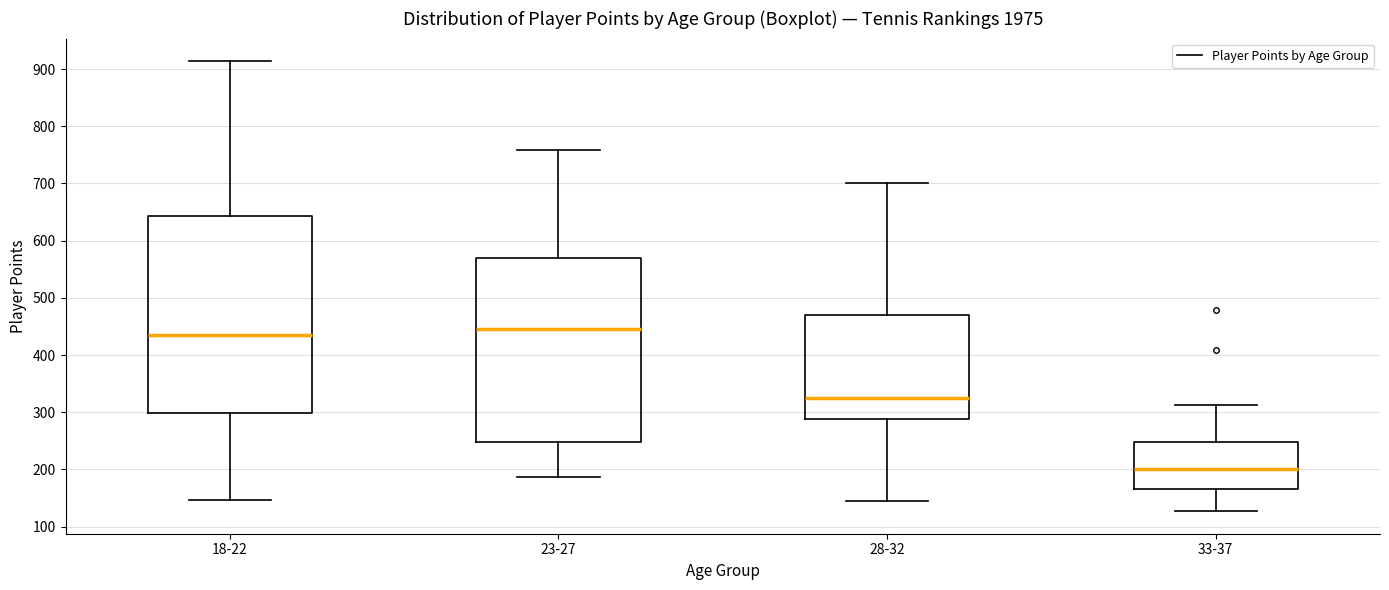

Which box is the tallest, from its lower edge to its upper edge?

18-22